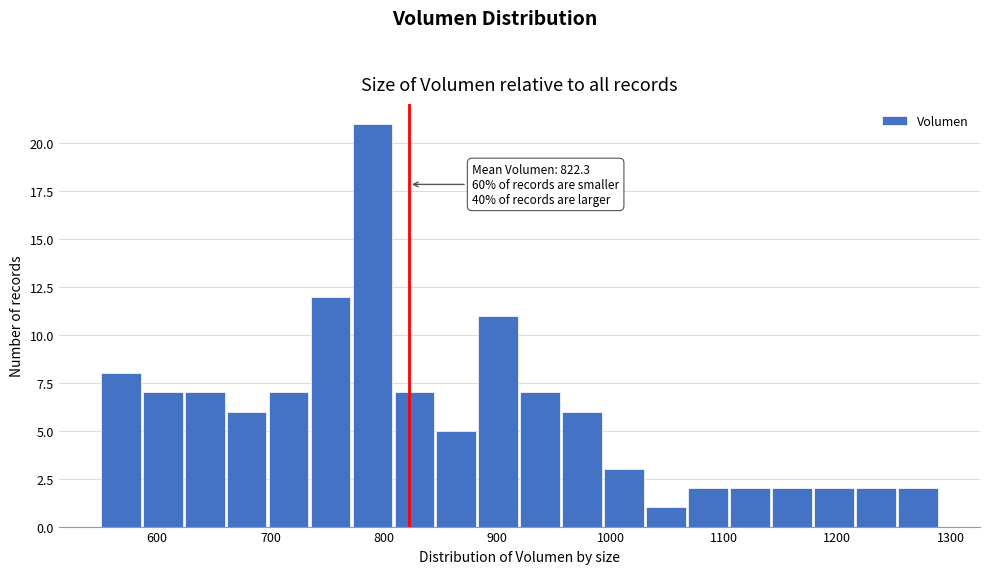

Read against the x-axis, roughly where is the centre of the tallest bar?

790